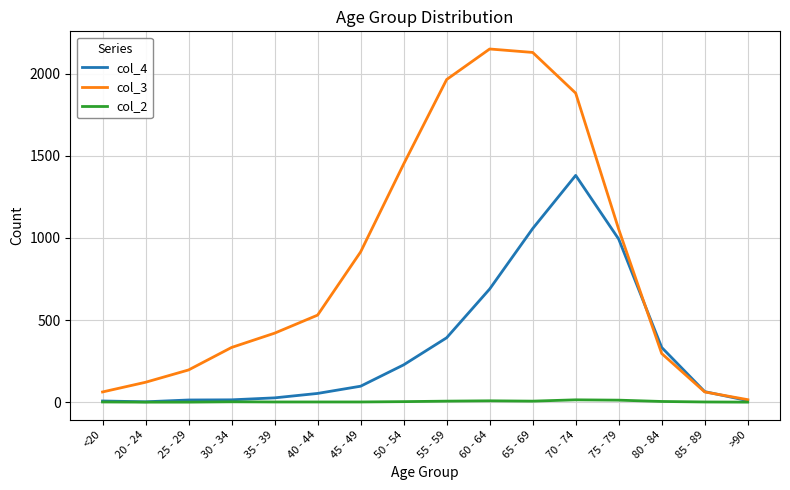

At which category does the chart reach its peak across all series?

60 - 64